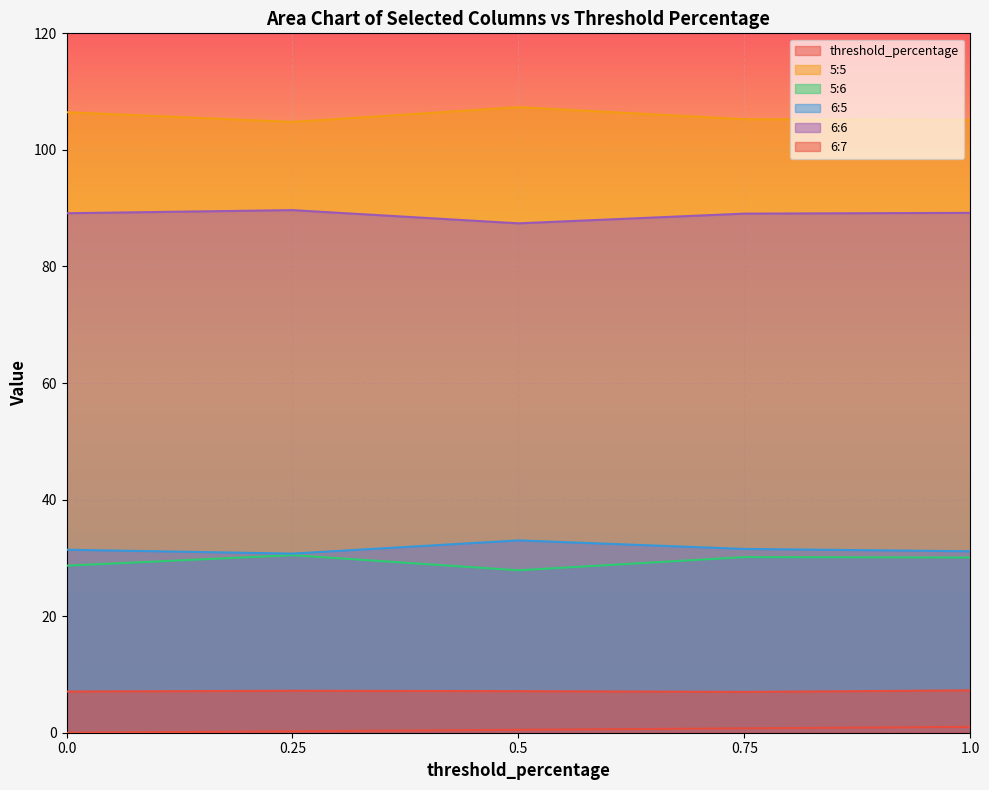

What is the maximum value for threshold_percentage?

1.0